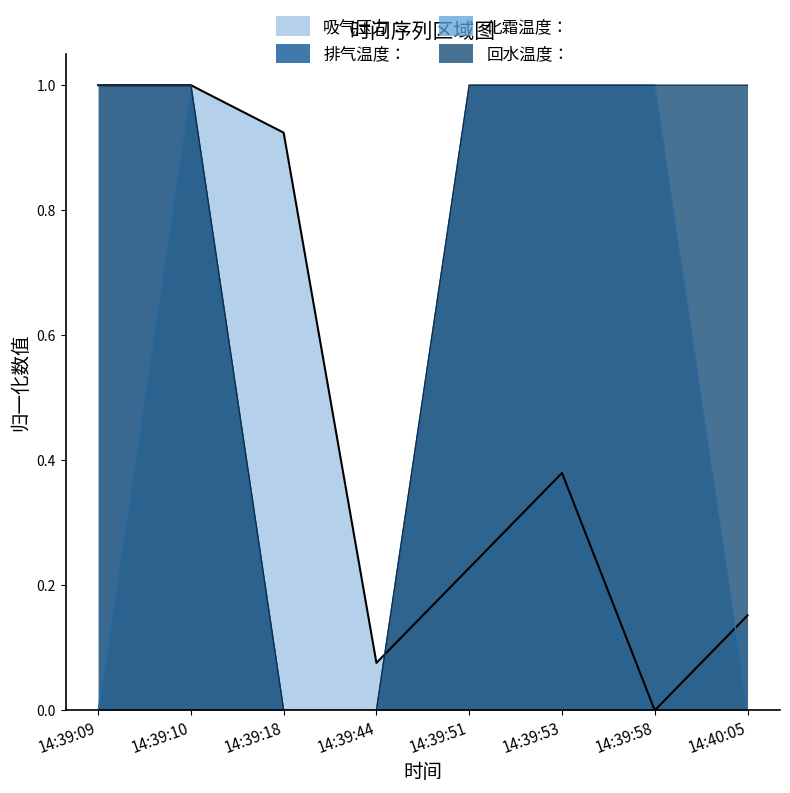

What position from the left is 14:40:05?

8